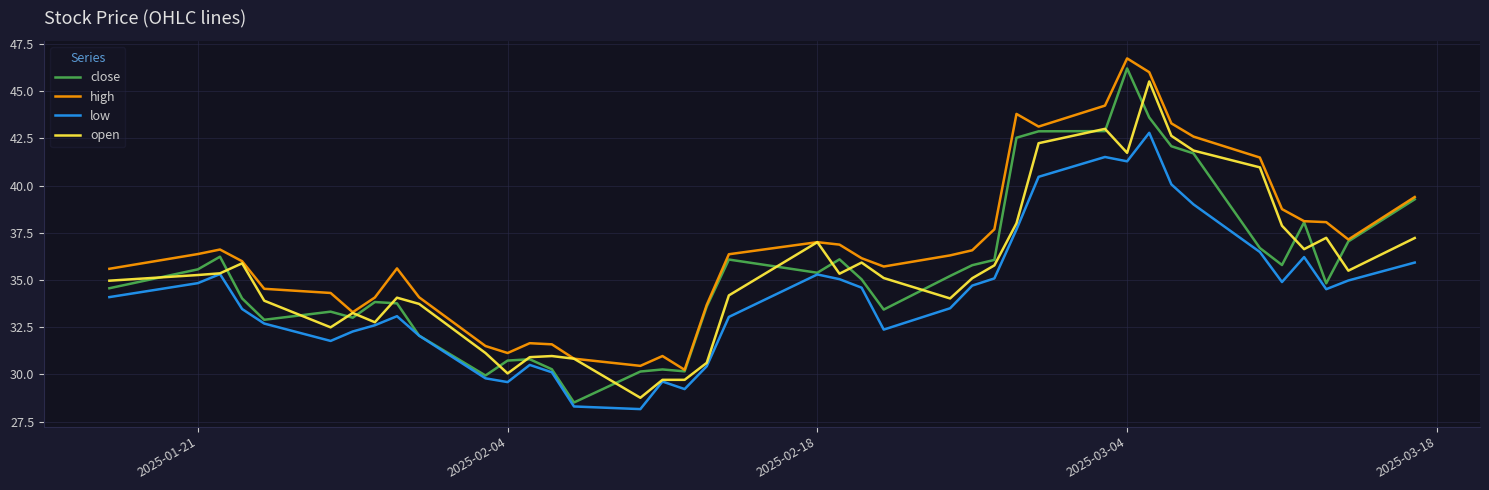

What is the lowest value of the low series?

28.2